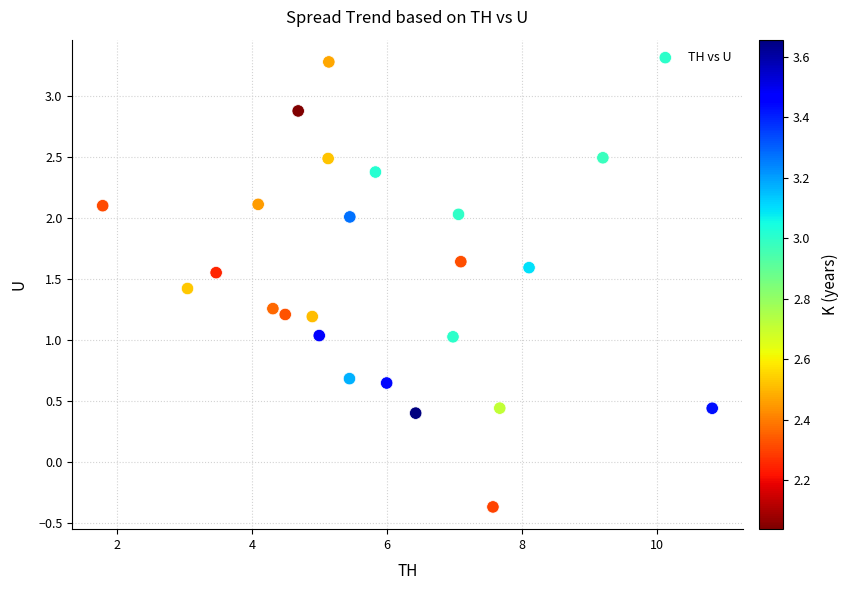

What is the range of Y values (max minus min)?

3.6